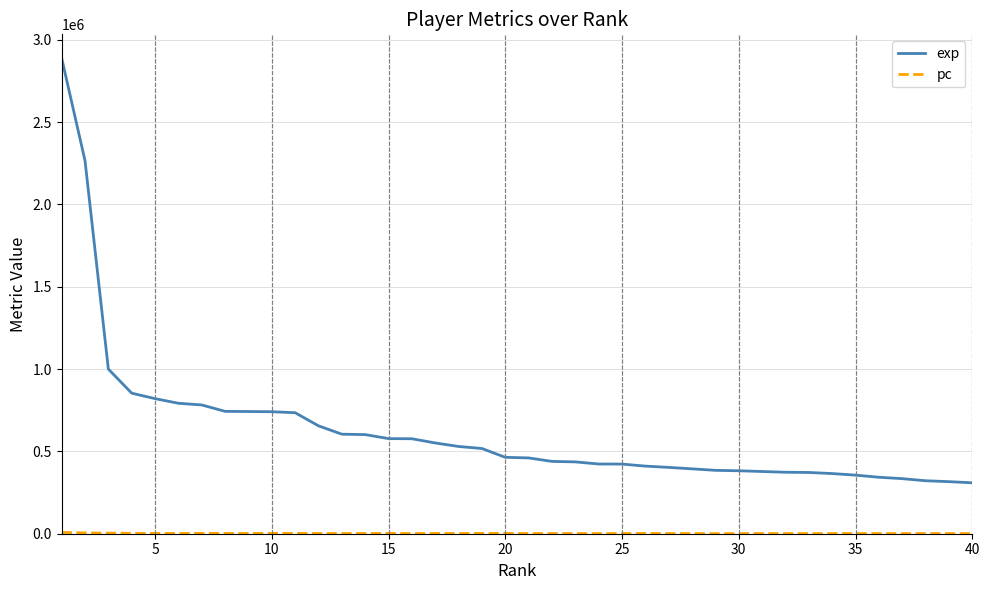

Which series has the largest total across all categories?

exp